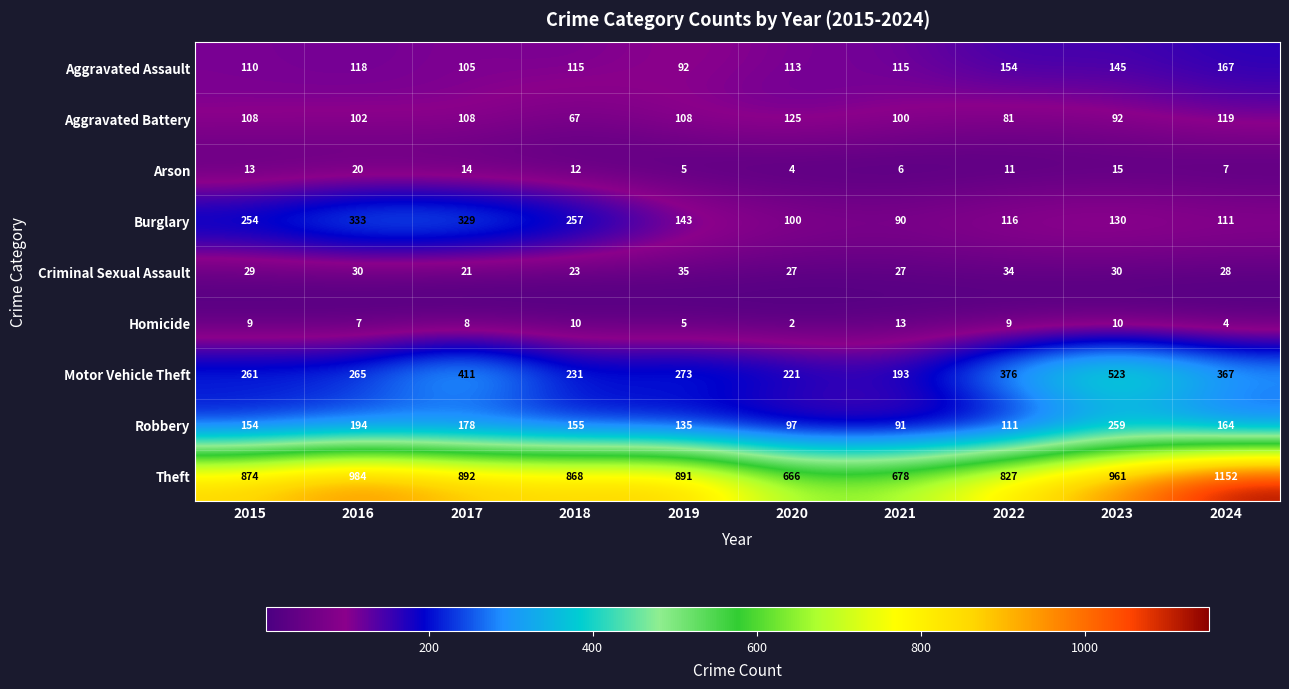

The Aggravated Battery series shows 102 at 2016. True or false?

True